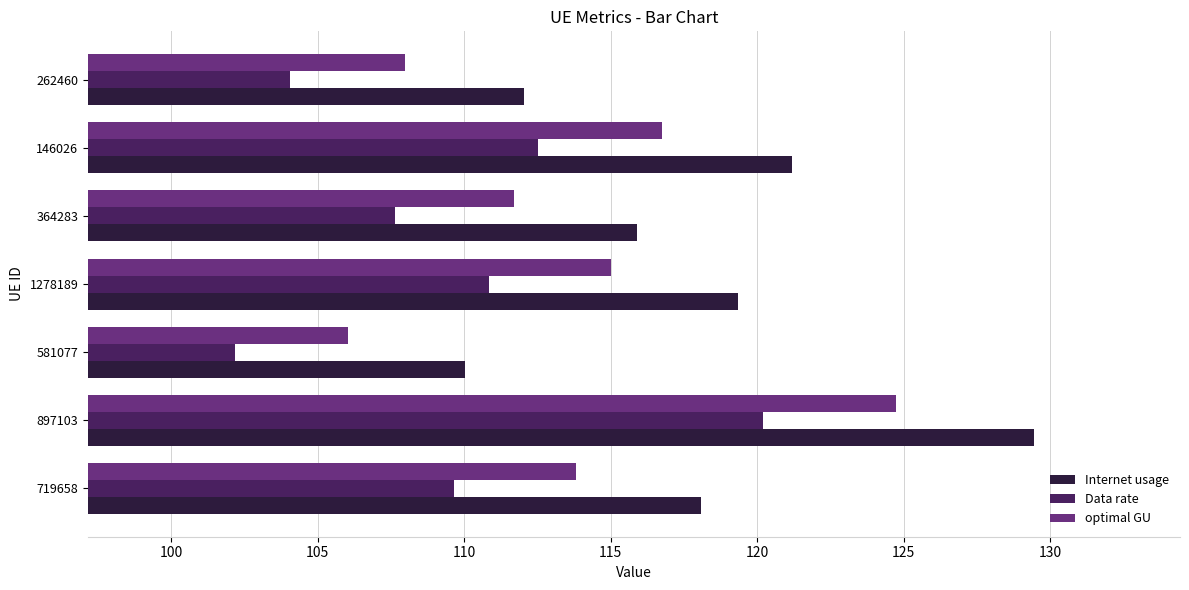

What are all the series names shown in the legend?

Internet usage, Data rate, optimal GU